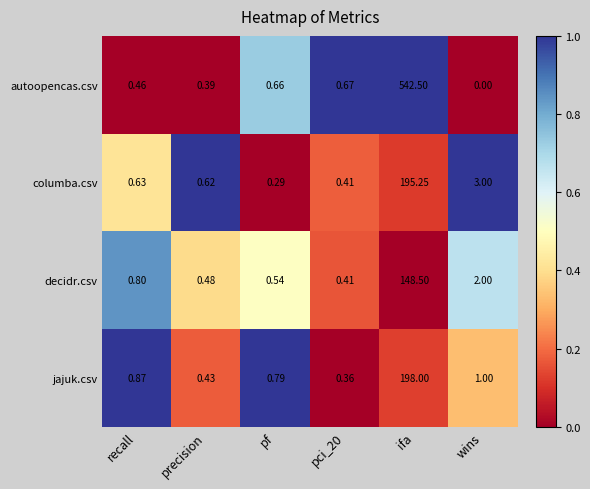

Is the value of columba.csv at pf greater than the value of autoopencas.csv at ifa?

No